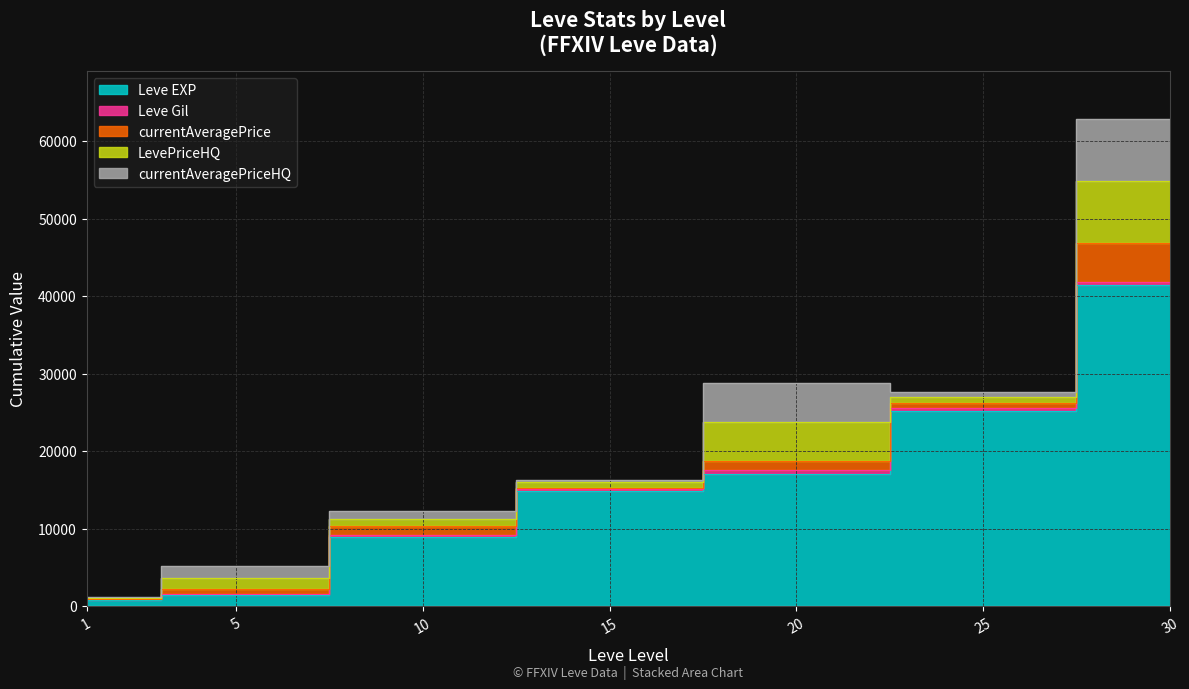

Reading left to right, transcribe all the data shown in this chart.

Leve EXP: 800.0	1420.0	8930.0	14920.0	17120.0	25250.0	41410.0
Leve Gil: 113.0	169.0	284.0	172.0	485.0	326.0	440.0
currentAveragePrice: 98.8	598.9	1104.6	230.0	1149.8	701.0	4954.1
LevePriceHQ: 97.0	1500.0	1001.2	690.0	5024.0	701.0	7992.4
currentAveragePriceHQ: 97.0	1500.0	1001.2	230.0	5024.0	701.0	7992.4